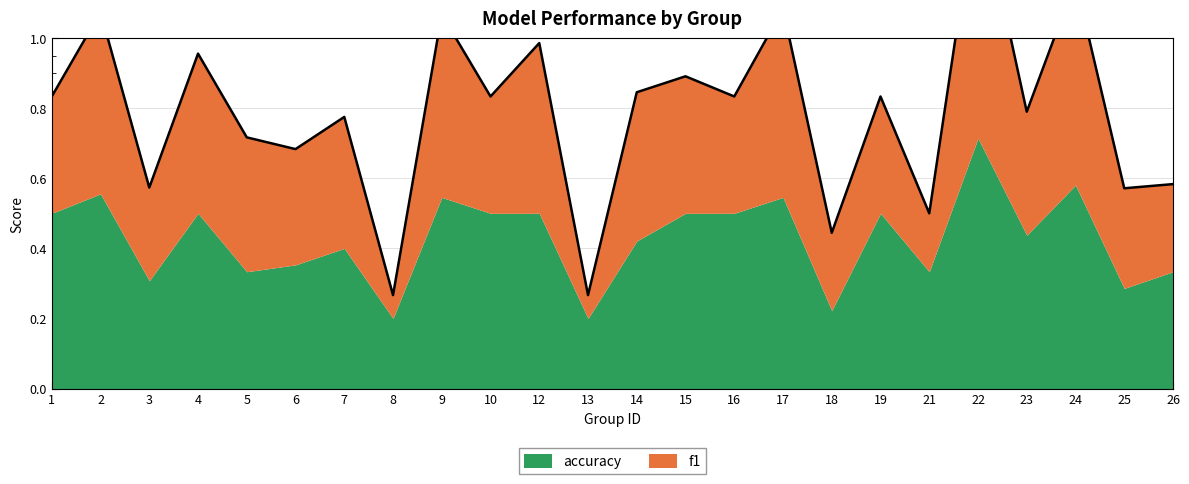

What is the maximum value for accuracy?

0.7